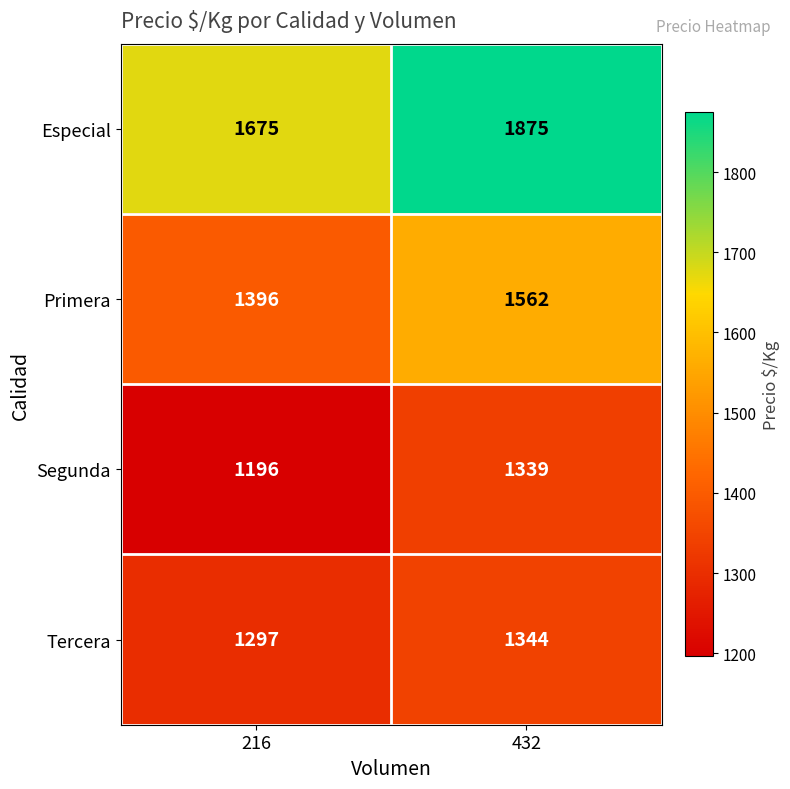

What is the greatest value displayed?

1875